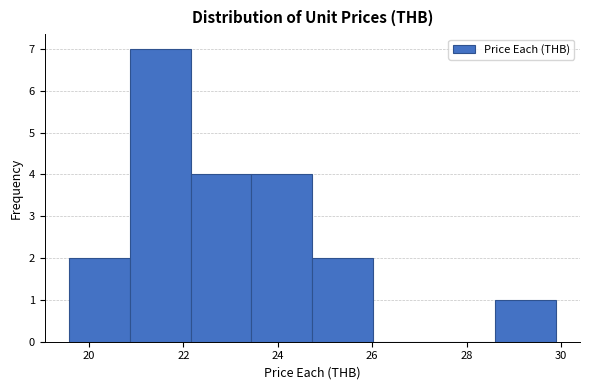

Reading left to right, transcribe this chart: for each bar, give the range it covers on the x-axis and its height. Neither the bar edges nor the heights are printed on the chart, so give them approximately, as read against the axes.

19.6 to 20.8: 2
20.8 to 22.2: 7
22.2 to 23.4: 4
23.4 to 24.8: 4
24.8 to 26.0: 2
26.0 to 27.4: 0
27.4 to 28.6: 0
28.6 to 29.8: 1